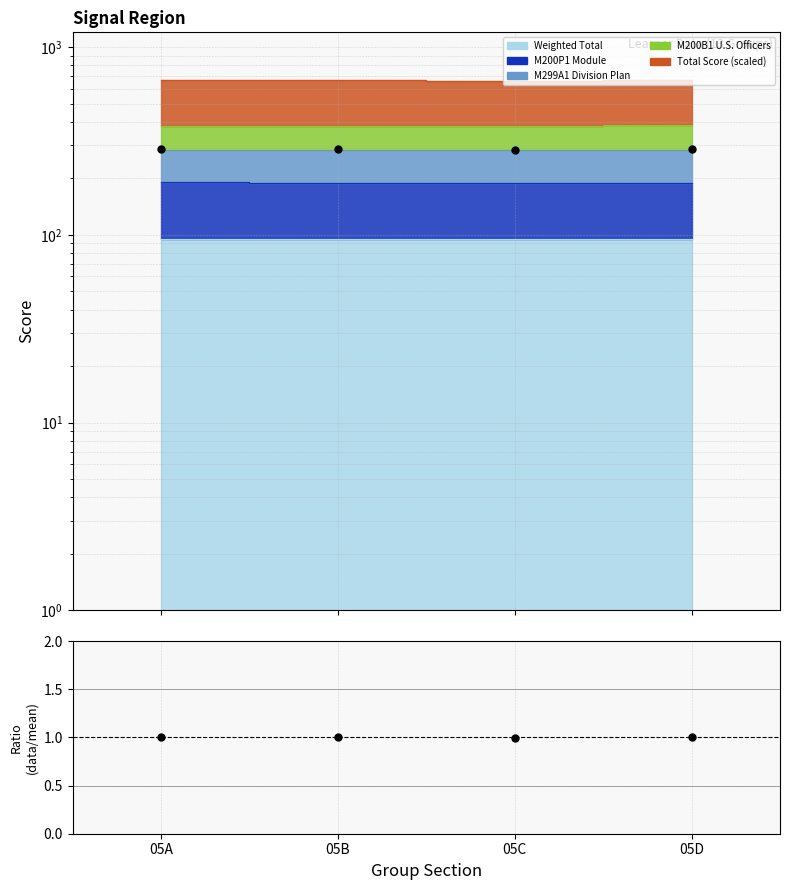

Which series contains the lowest Y value?

Ratio